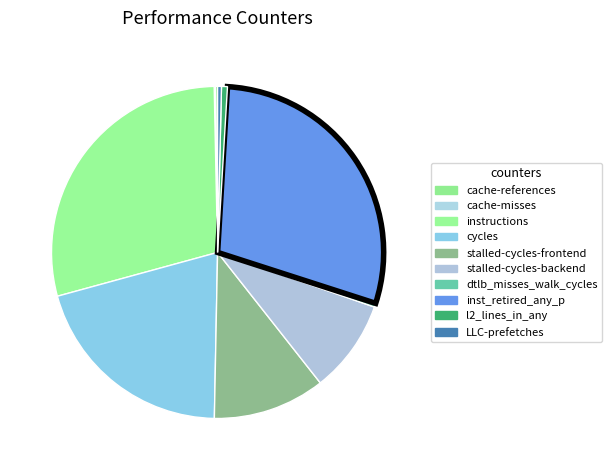

Between cache-misses and instructions, which is larger?

instructions